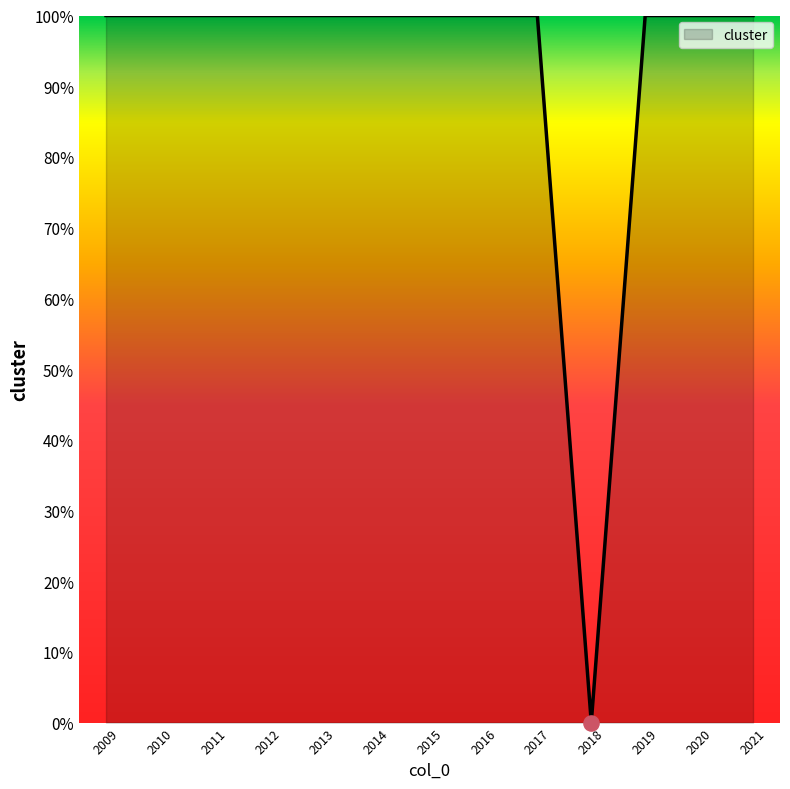

Approximately how many times larger is the value at 2017 compared to 2013?

1.0